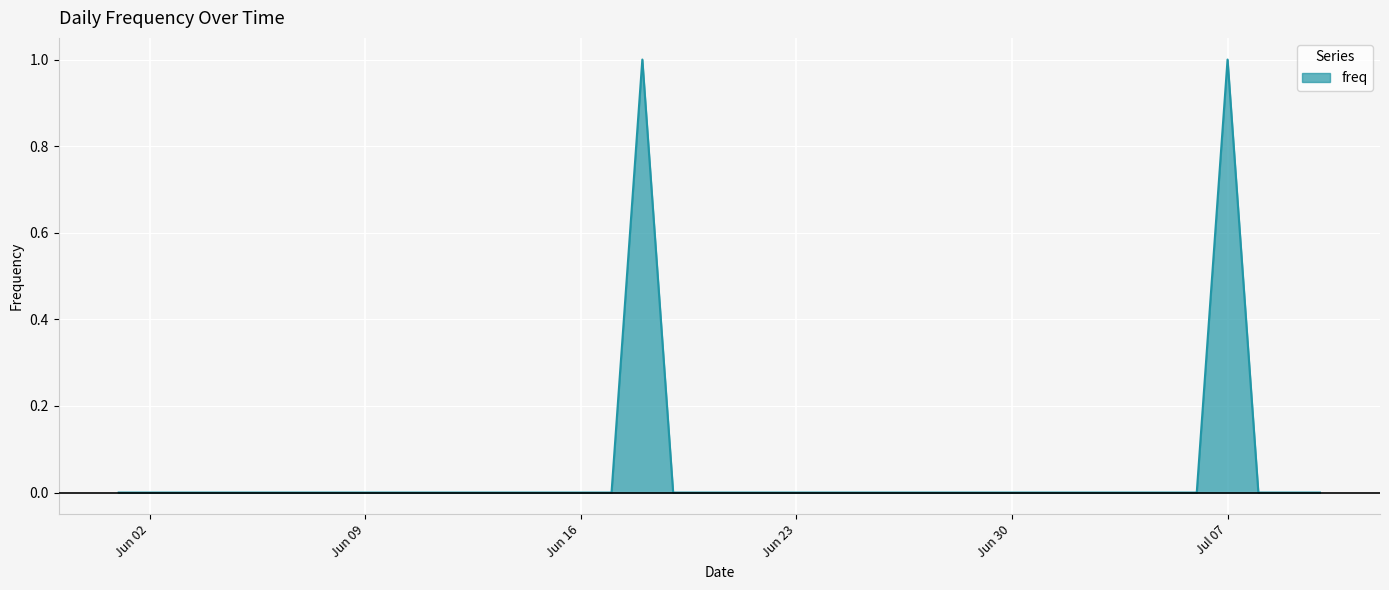

What is the change in value from Jun 23 to Jul 07?

+1